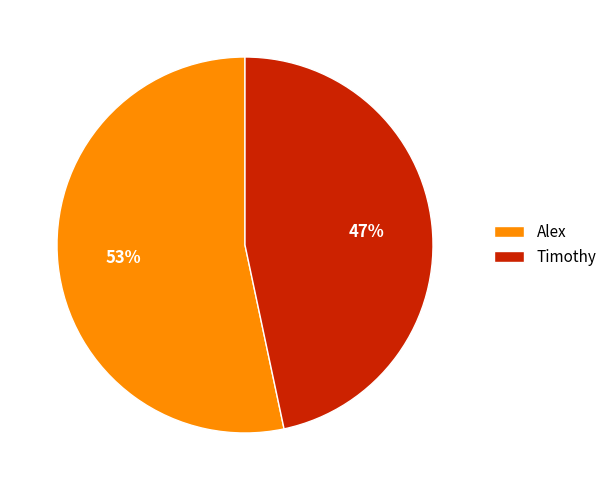

How many slices are in this pie chart?

2